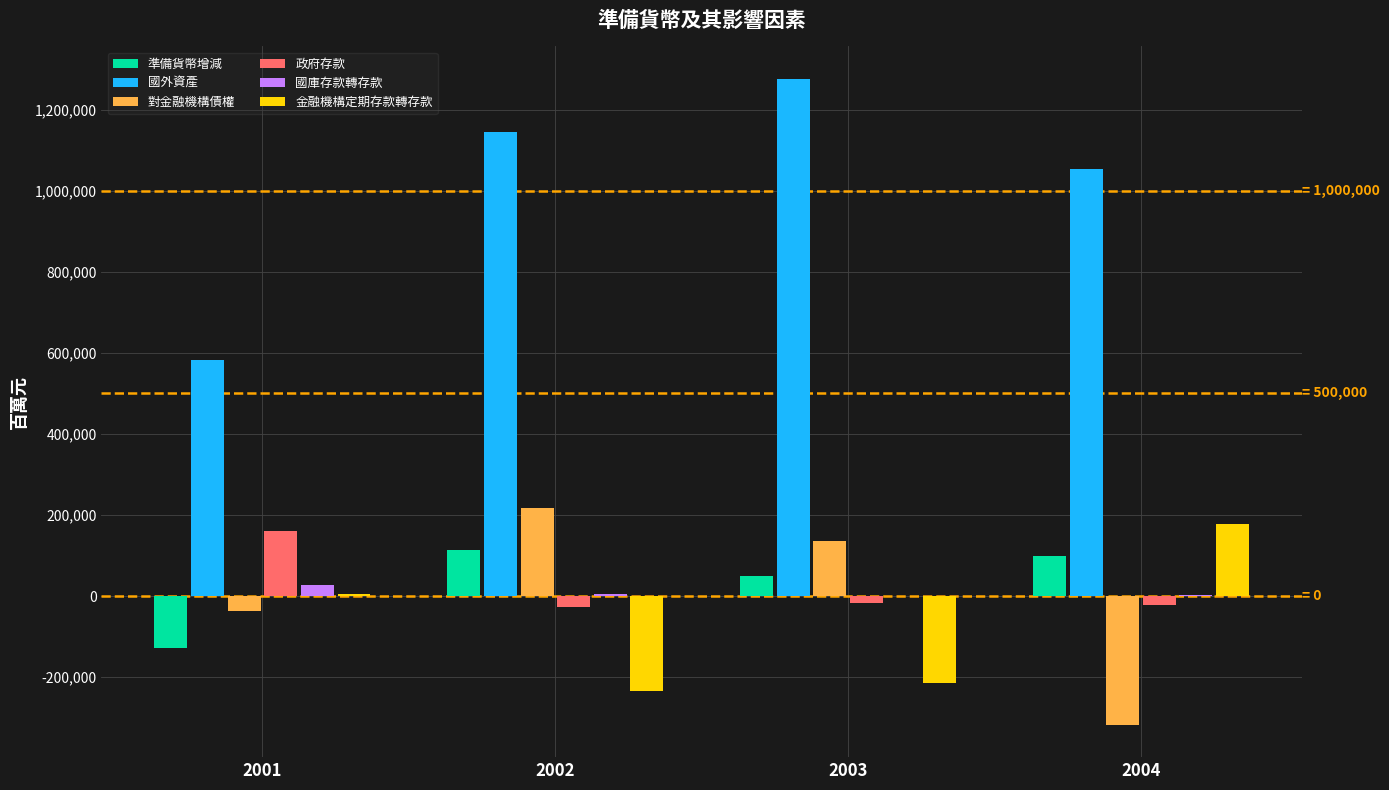

Read the 國外資產 value at 2004, to the nearest 10.

1054380